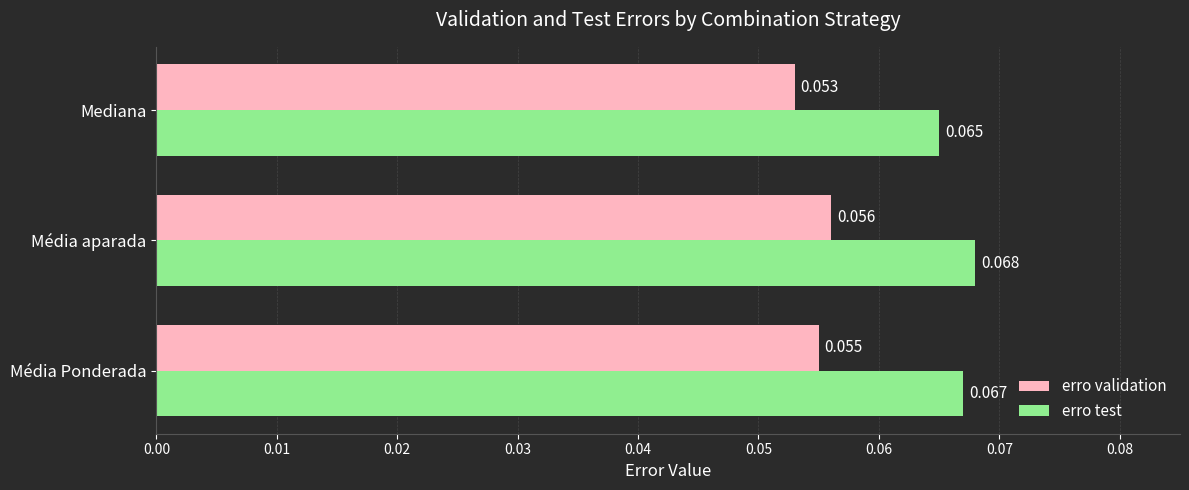

Rank the series by their average value, from highest to lowest.

erro test, erro validation